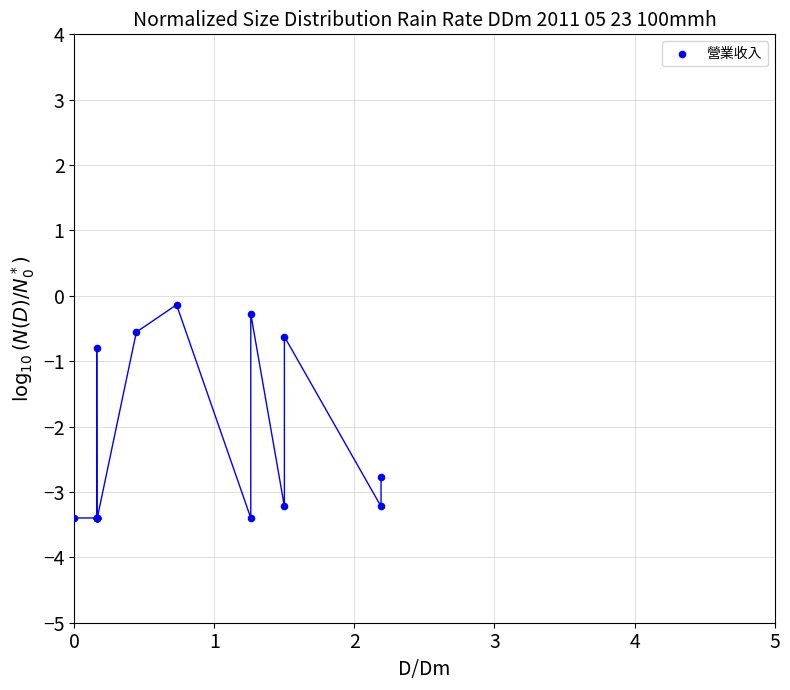

What Y value in the scatter plot is closest to -1?

-0.8